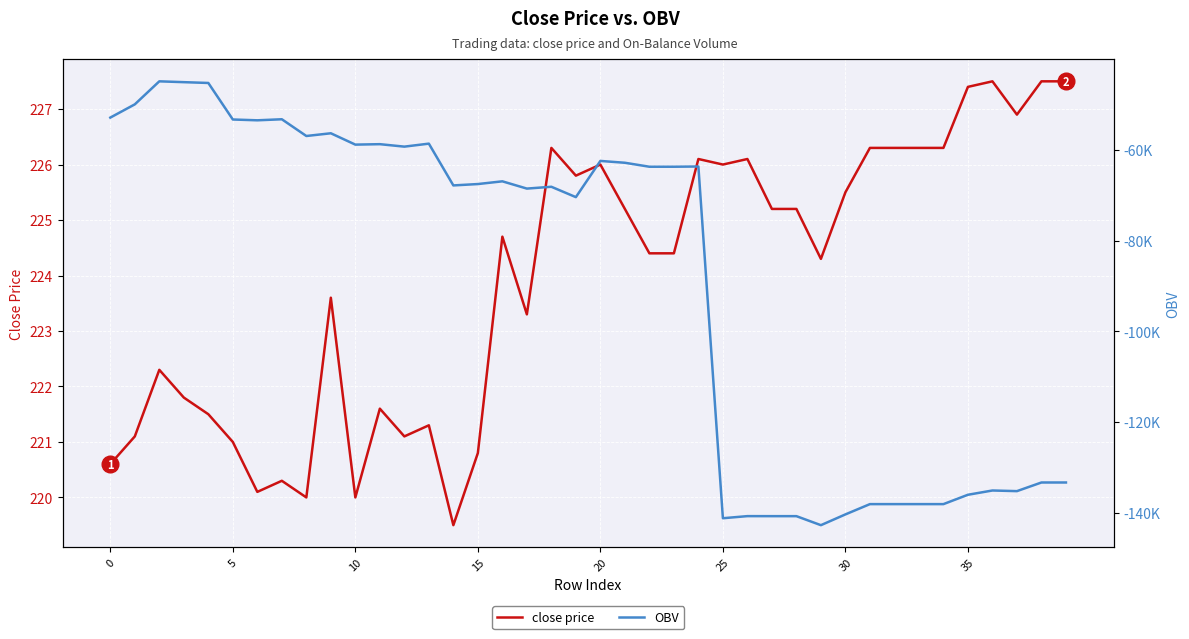

True or false: OBV has a value of -138085.1 at 31.

True